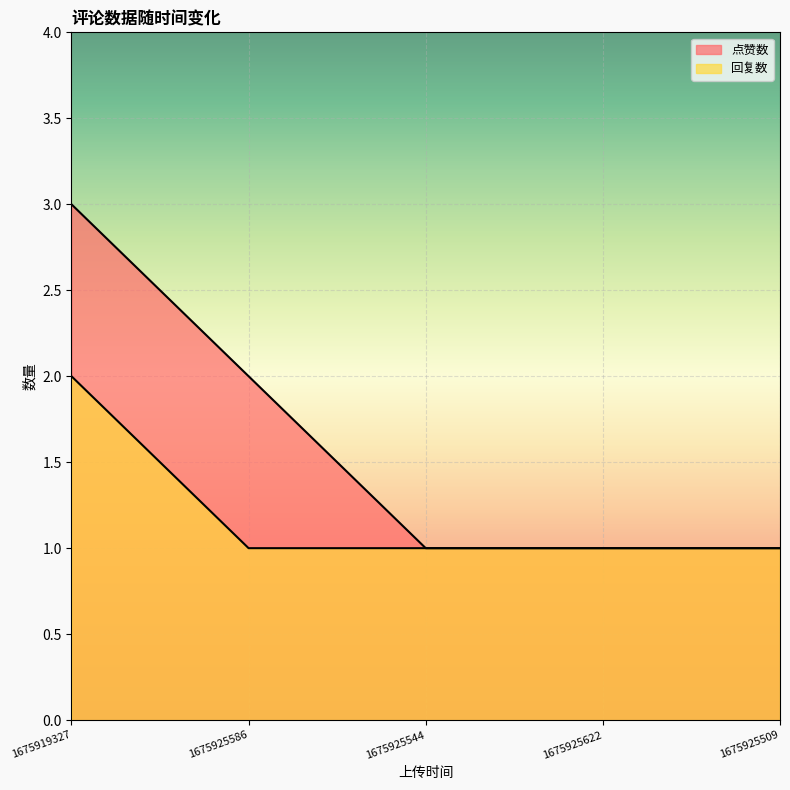

Read the 回复数 value at 1675925586.

1